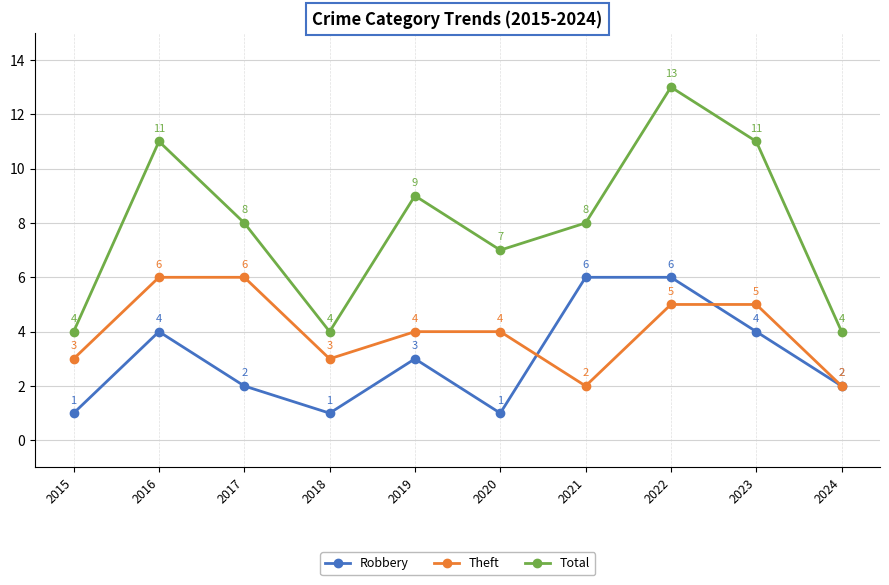

What is the greatest value displayed?

13